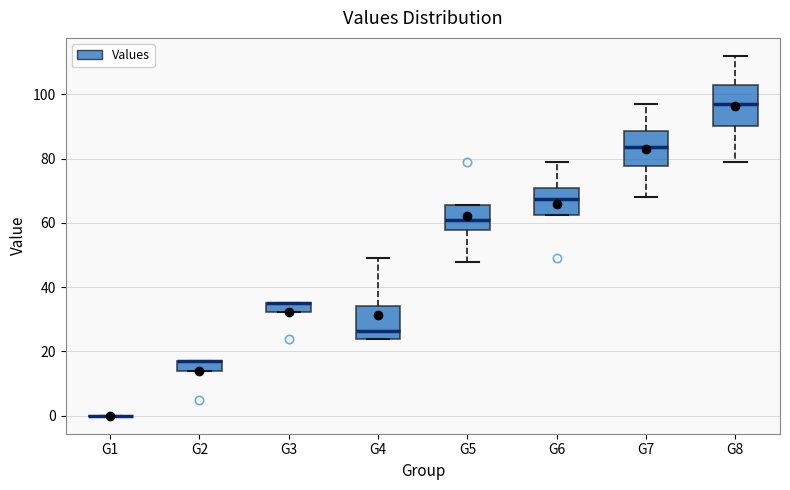

Where is the lower edge of the box for G3 on the y-axis? The values are not printed on the chart, so give them approximately, as read against the axis.

32